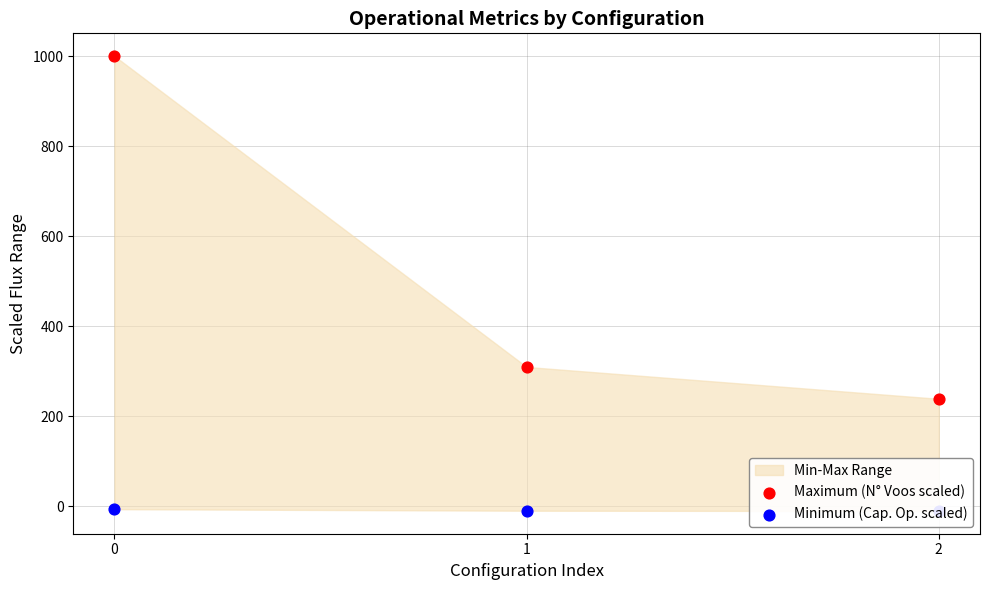

At how many categories does at least one series exceed -4?

3